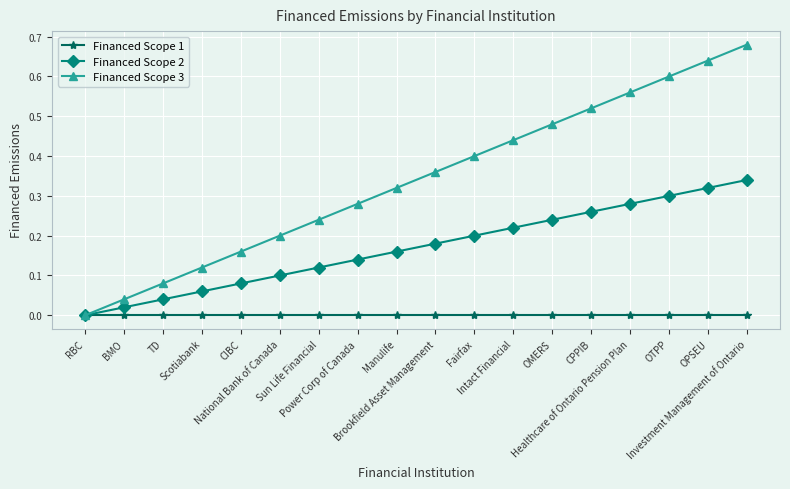

True or false: Financed Scope 2 has more than 0 points higher than both neighbors.

False